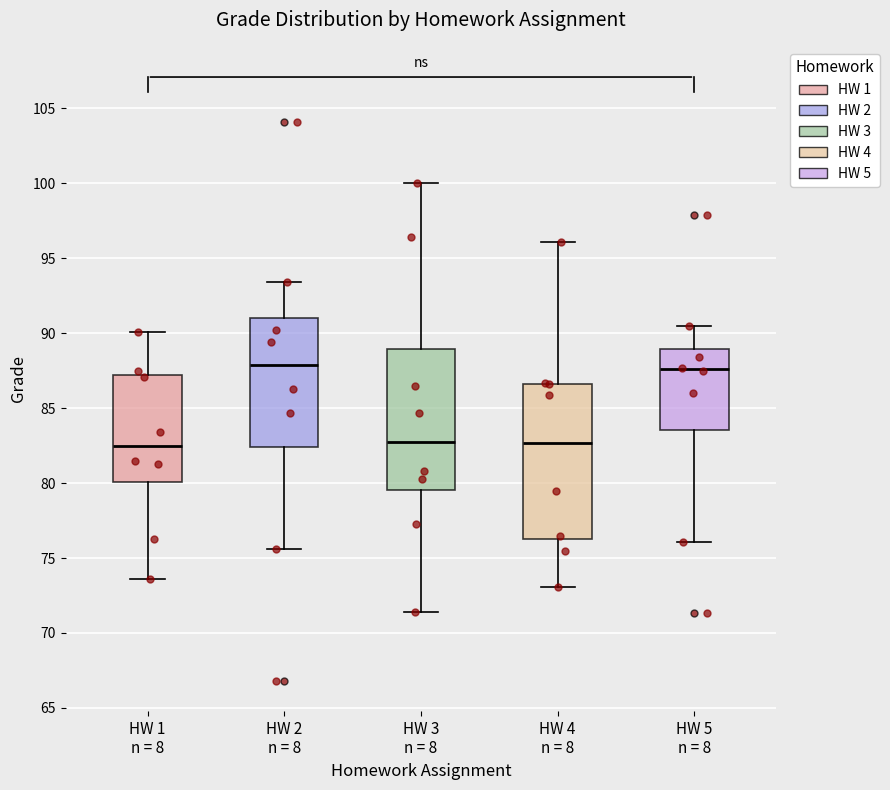

Reading left to right, transcribe this box plot: for each box, give where its median line is, the range the box spans, and where its two whiskers end, as read against the y-axis. The values are not printed on the chart, so give them approximately, as read against the axis.

HW 1 n = 8: median 82.5, box 80.0 to 87.0, whiskers 73.5 to 90.0
HW 2 n = 8: median 88.0, box 82.5 to 91.0, whiskers 75.5 to 93.5
HW 3 n = 8: median 83.0, box 79.5 to 89.0, whiskers 71.5 to 100.0
HW 4 n = 8: median 82.5, box 76.5 to 86.5, whiskers 73.0 to 96.0
HW 5 n = 8: median 87.5, box 83.5 to 89.0, whiskers 76.0 to 90.5